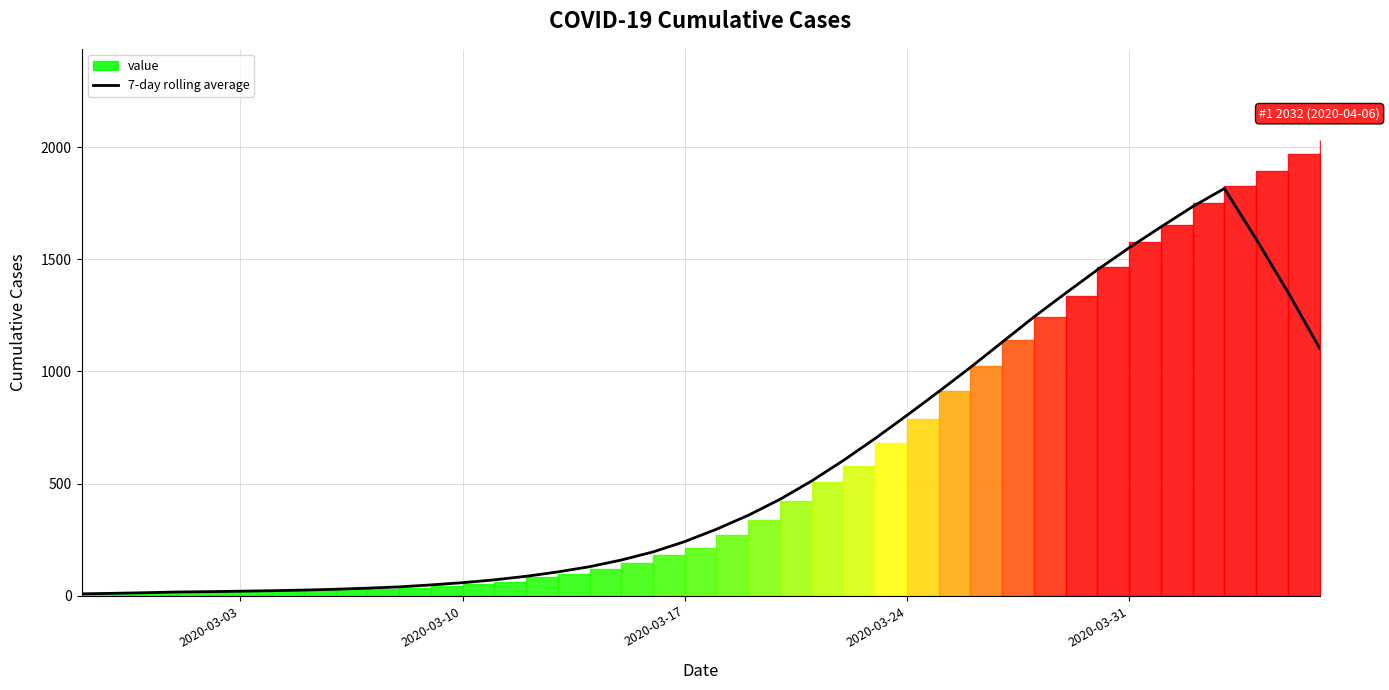

What is the difference between the maximum and minimum values?

1807.3